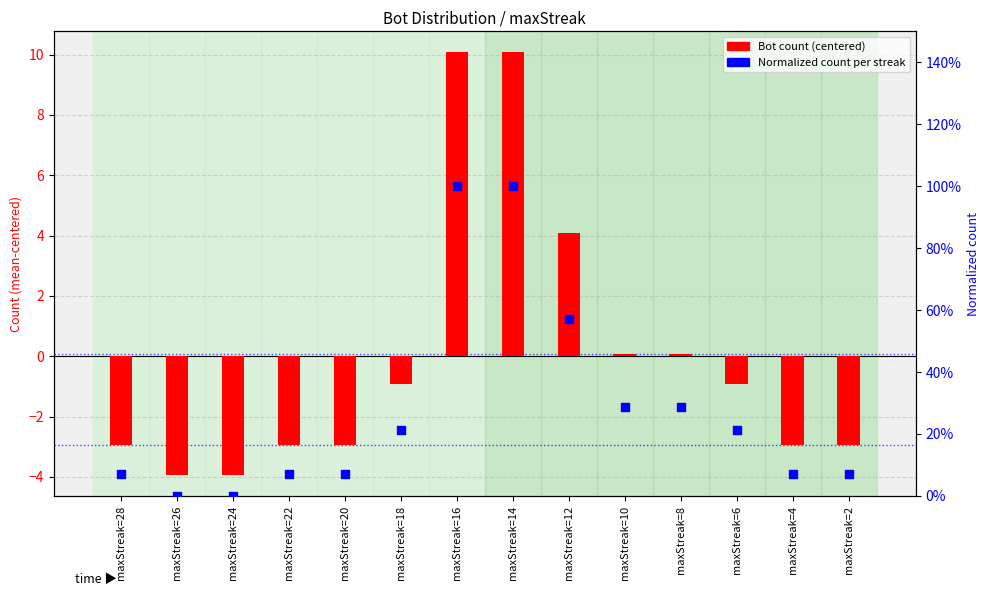

What are all the series names shown in the legend?

Bot count (centered), Normalized count